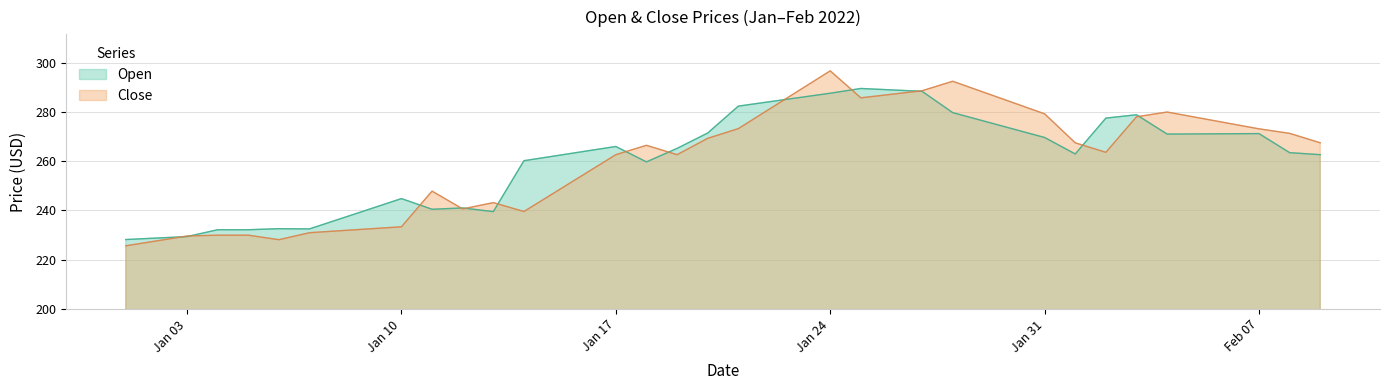

How many values in the Open series exceed 265?

20